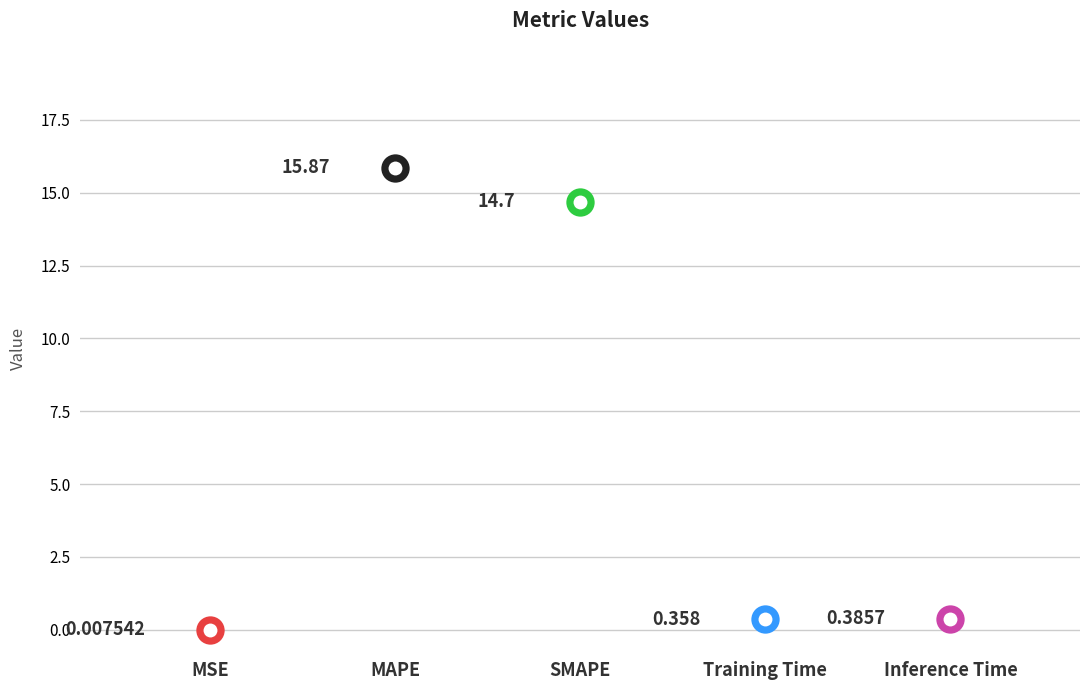

What is the change in value from SMAPE to Training Time?

-14.3